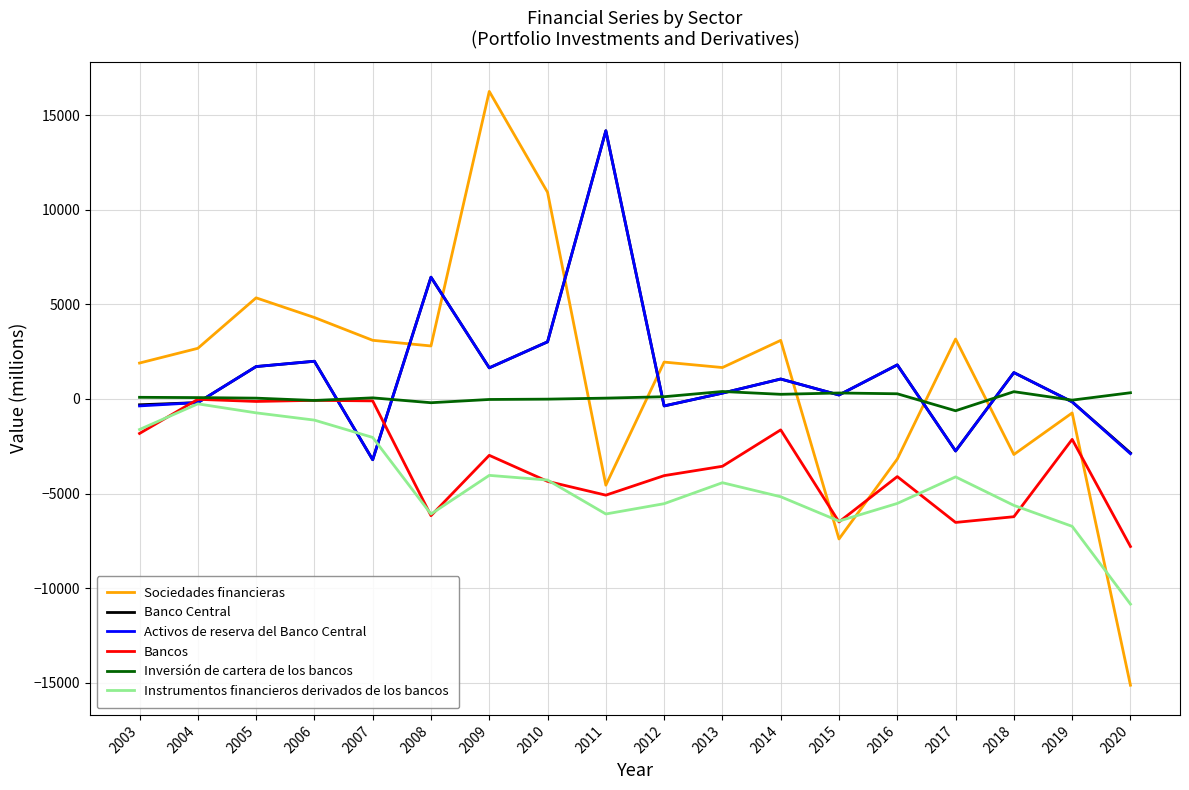

The value of Sociedades financieras at 2015 is -7405. True or false?

True